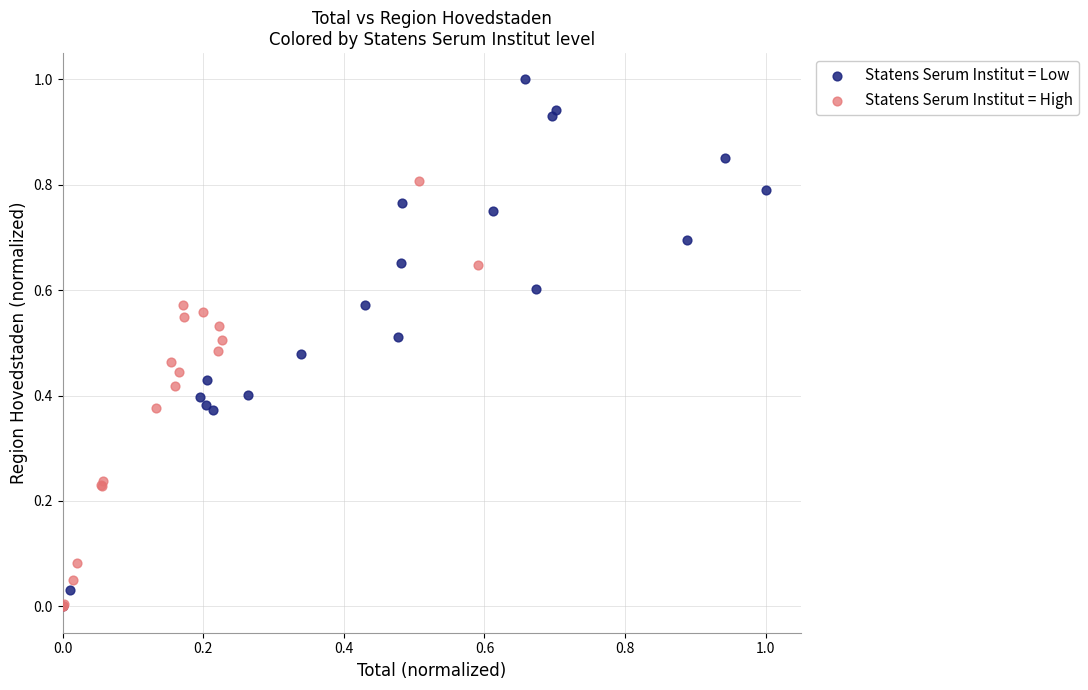

Which series has the largest Y range (max minus min)?

Statens Serum Institut = Low